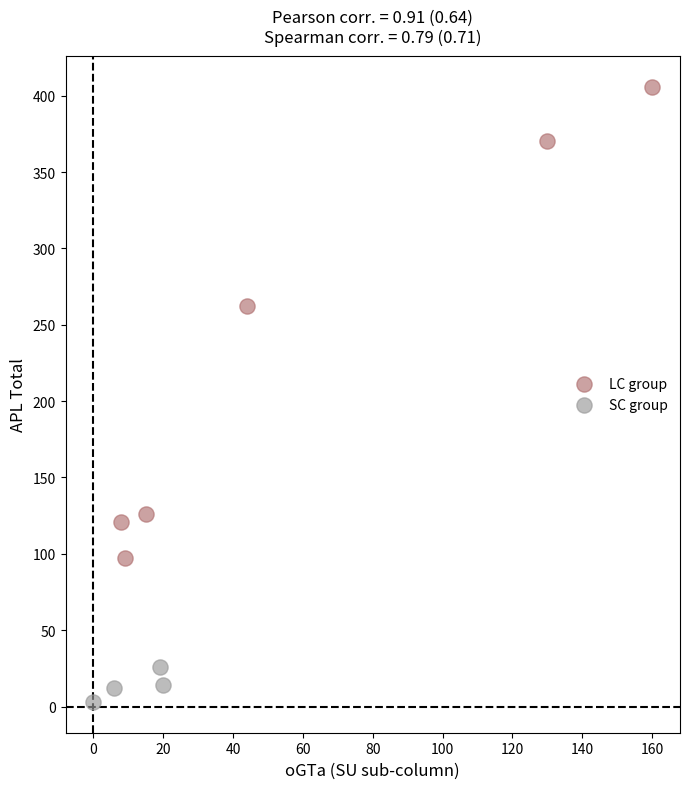

Which series contains the highest Y value?

LC group